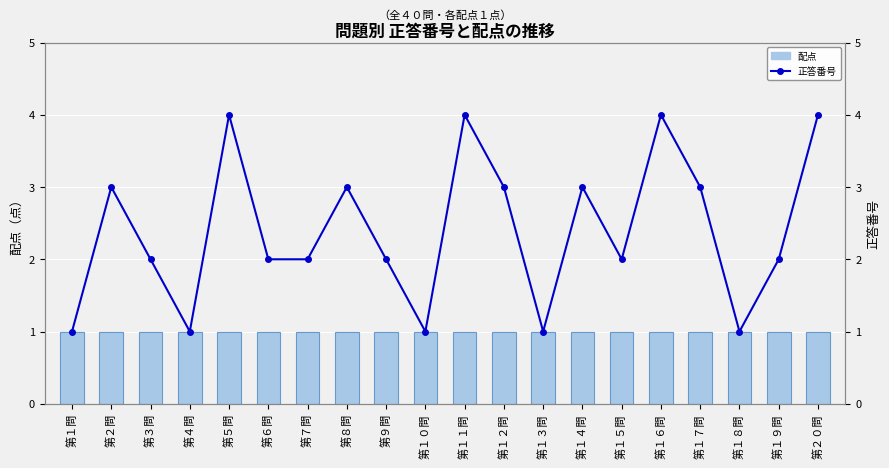

At which label does 配点 reach its minimum?

第１問